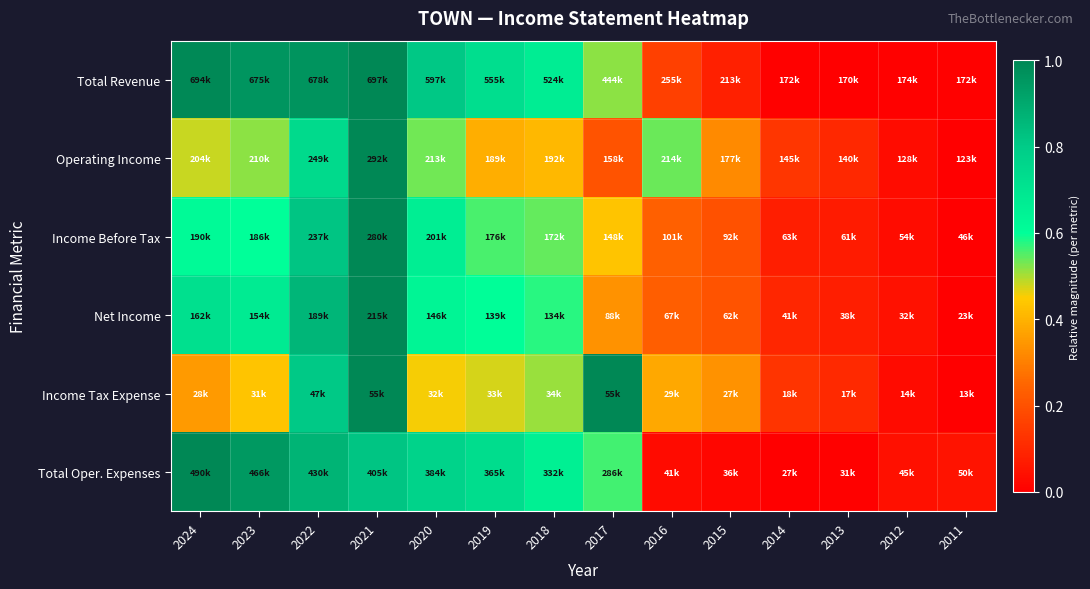

Which series changed the most between 2024 and 2016?

Total Oper. Expenses